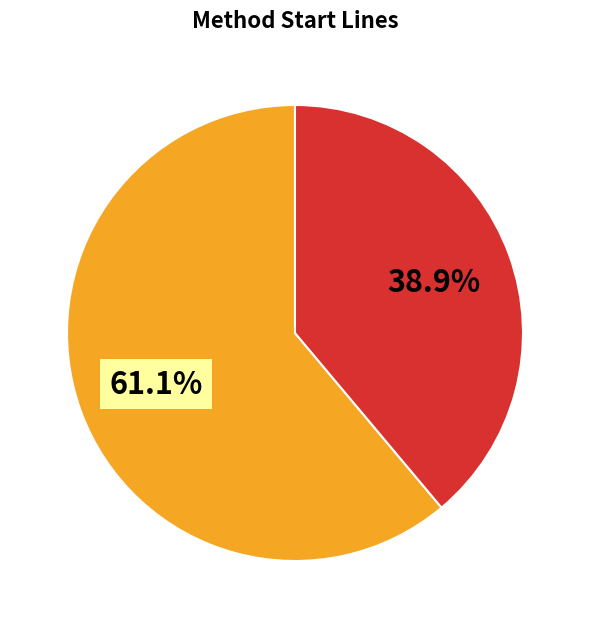

Count the number of slices in the pie.

2